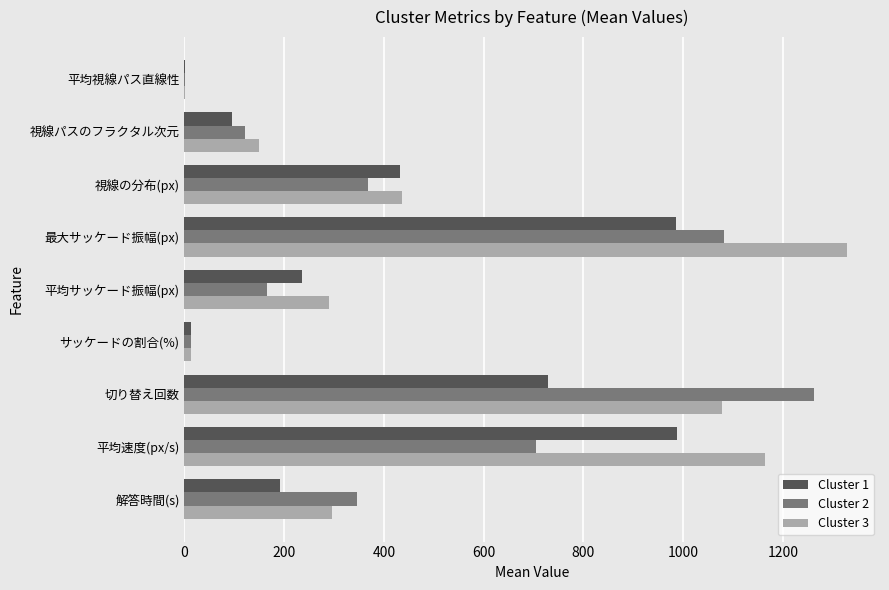

Is the value of Cluster 2 at 視線の分布(px) greater than the value of Cluster 3 at 平均視線パス直線性?

Yes